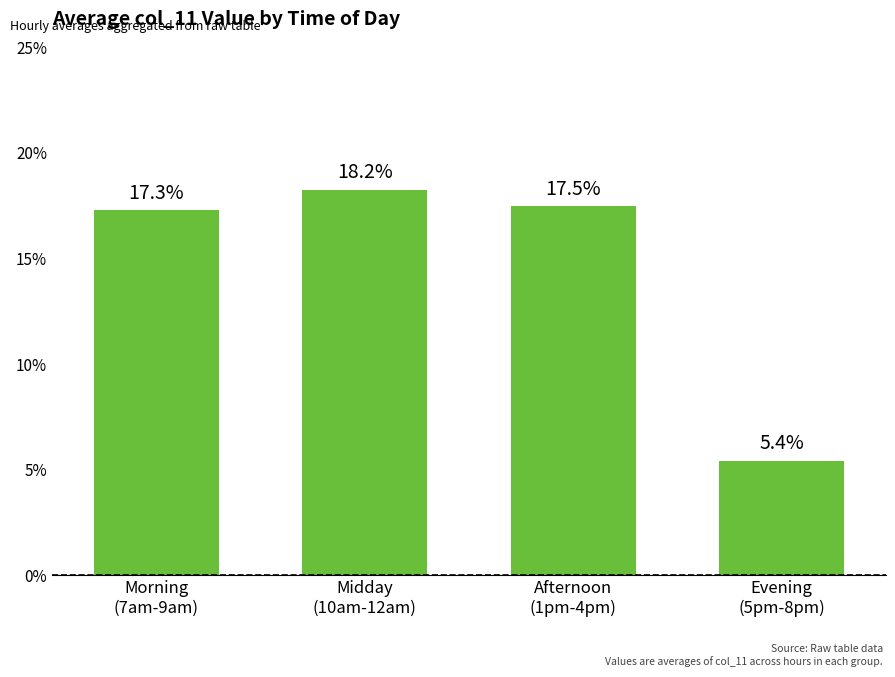

The value at Midday
(10am-12am) is 18.2. True or false?

True